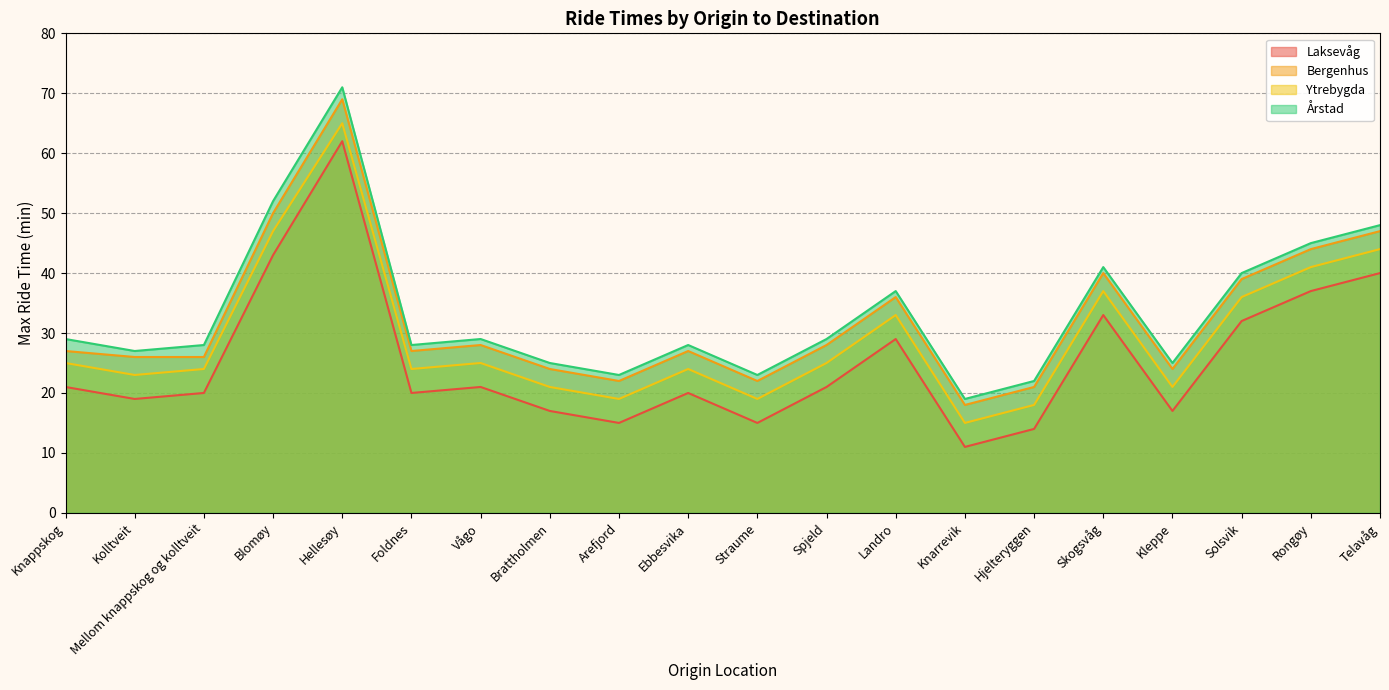

Reading right to left, what are all the values shown in this chart?

Laksevåg: Telavåg=40	Rongøy=37	Solsvik=32	Kleppe=17	Skogsvåg=33	Hjelteryggen=14	Knarrevik=11	Landro=29	Spjeld=21	Straume=15	Ebbesvika=20	Arefjord=15	Brattholmen=17	Vågo=21	Foldnes=20	Hellesøy=62	Blomøy=43	Mellom knappskog og kolltveit=20	Kolltveit=19	Knappskog=21
Bergenhus: Telavåg=47	Rongøy=44	Solsvik=39	Kleppe=24	Skogsvåg=40	Hjelteryggen=21	Knarrevik=18	Landro=36	Spjeld=28	Straume=22	Ebbesvika=27	Arefjord=22	Brattholmen=24	Vågo=28	Foldnes=27	Hellesøy=69	Blomøy=50	Mellom knappskog og kolltveit=26	Kolltveit=26	Knappskog=27
Ytrebygda: Telavåg=44	Rongøy=41	Solsvik=36	Kleppe=21	Skogsvåg=37	Hjelteryggen=18	Knarrevik=15	Landro=33	Spjeld=25	Straume=19	Ebbesvika=24	Arefjord=19	Brattholmen=21	Vågo=25	Foldnes=24	Hellesøy=65	Blomøy=47	Mellom knappskog og kolltveit=24	Kolltveit=23	Knappskog=25
Årstad: Telavåg=48	Rongøy=45	Solsvik=40	Kleppe=25	Skogsvåg=41	Hjelteryggen=22	Knarrevik=19	Landro=37	Spjeld=29	Straume=23	Ebbesvika=28	Arefjord=23	Brattholmen=25	Vågo=29	Foldnes=28	Hellesøy=71	Blomøy=52	Mellom knappskog og kolltveit=28	Kolltveit=27	Knappskog=29